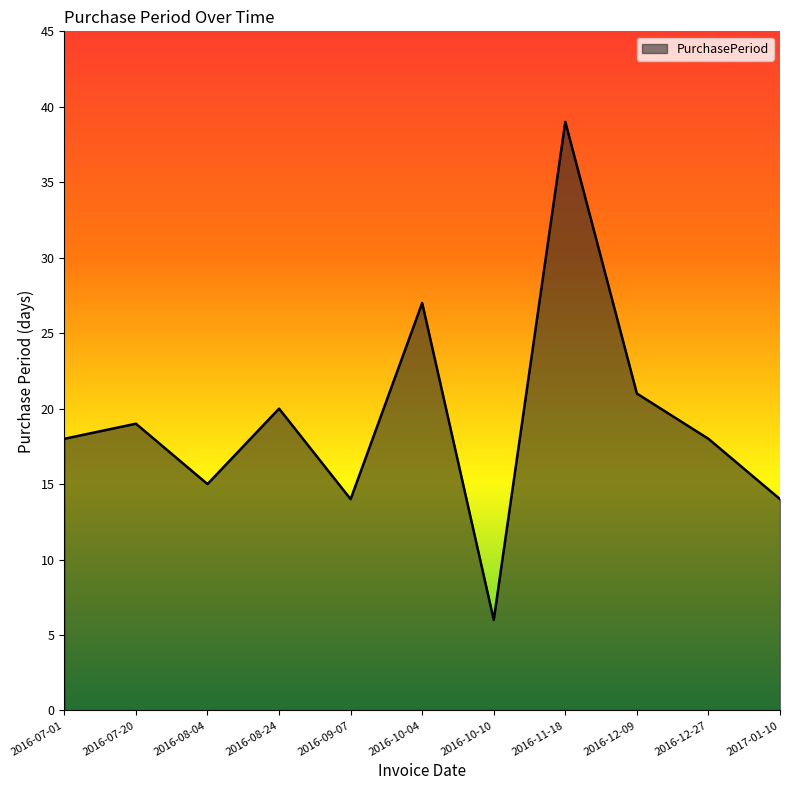

What is the sum of the values at 2016-11-18 and 2016-07-01?

57